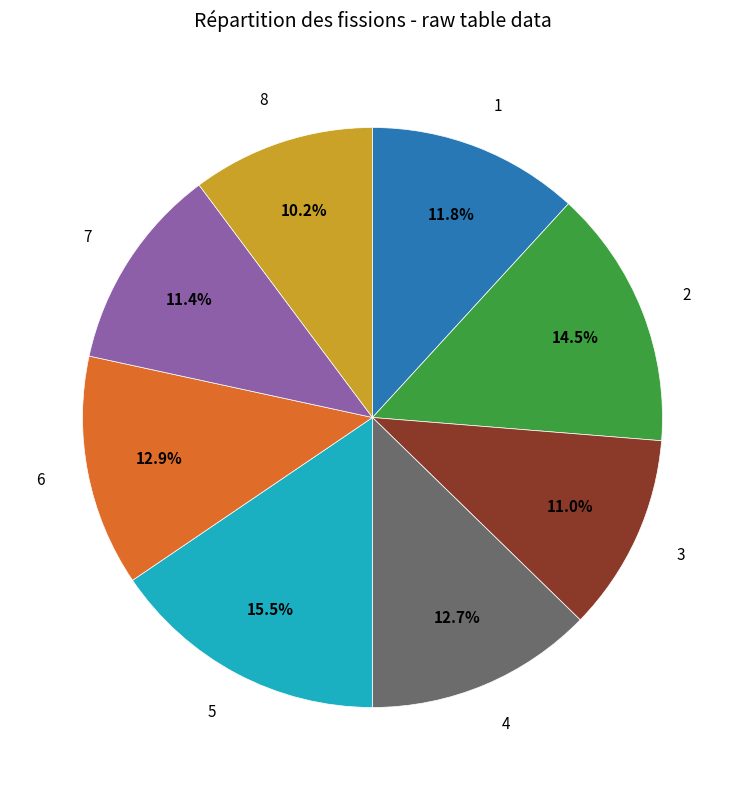

Is there a majority slice in this chart?

No